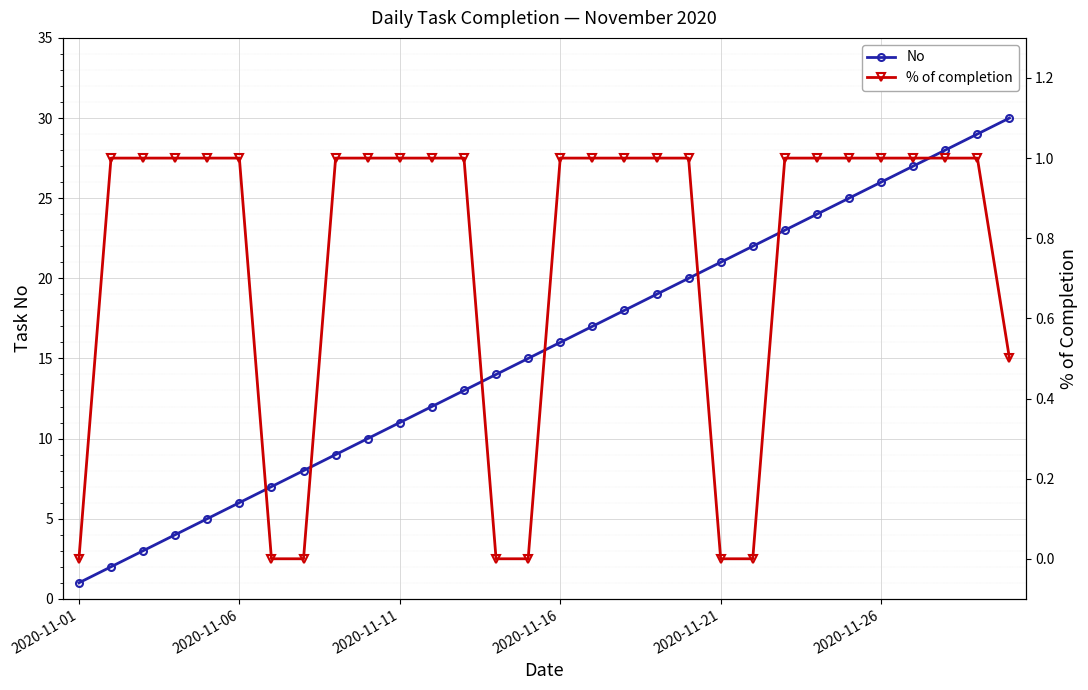

How many lines are shown in the chart?

2